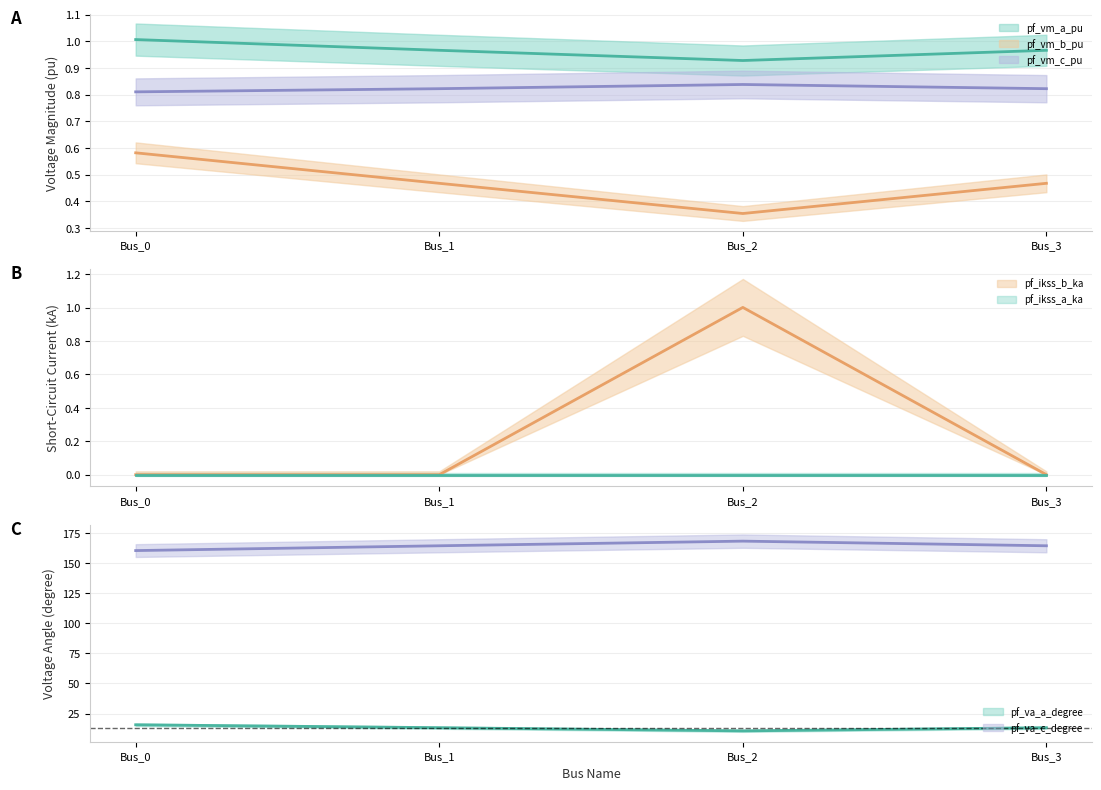

How many values in the pf_va_a_degree series are below 13?

1